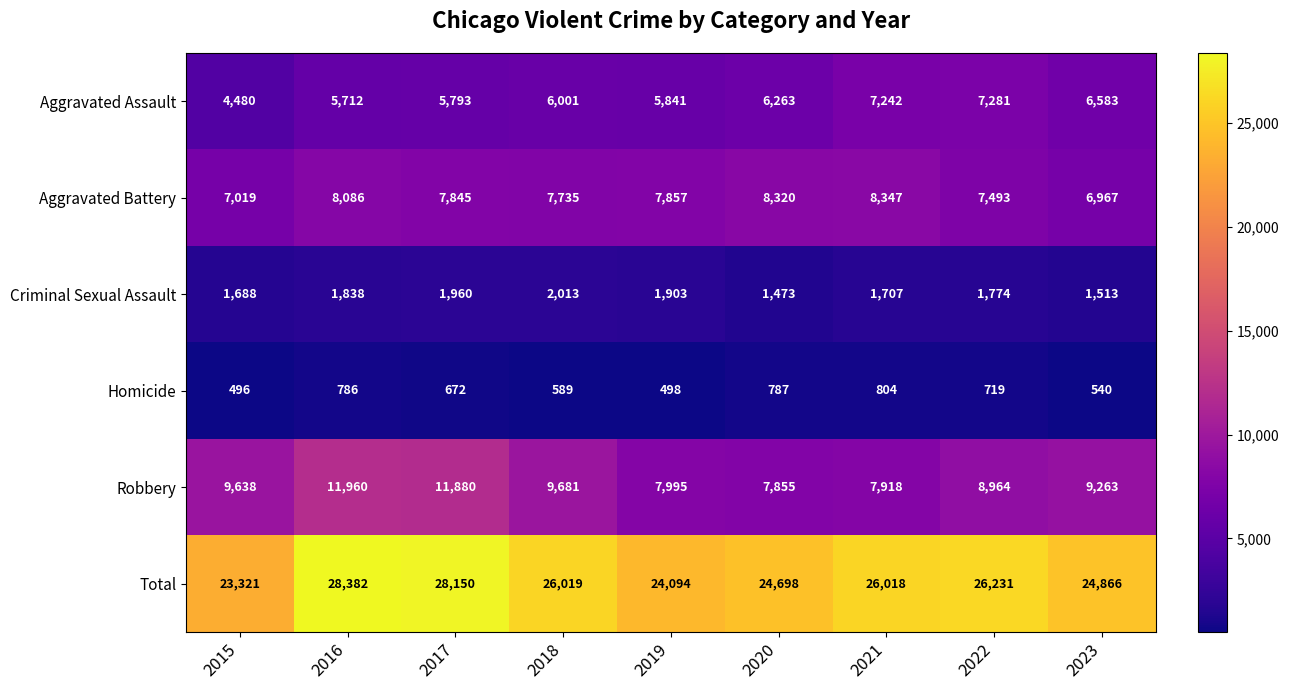

How many distinct data groups are displayed?

6